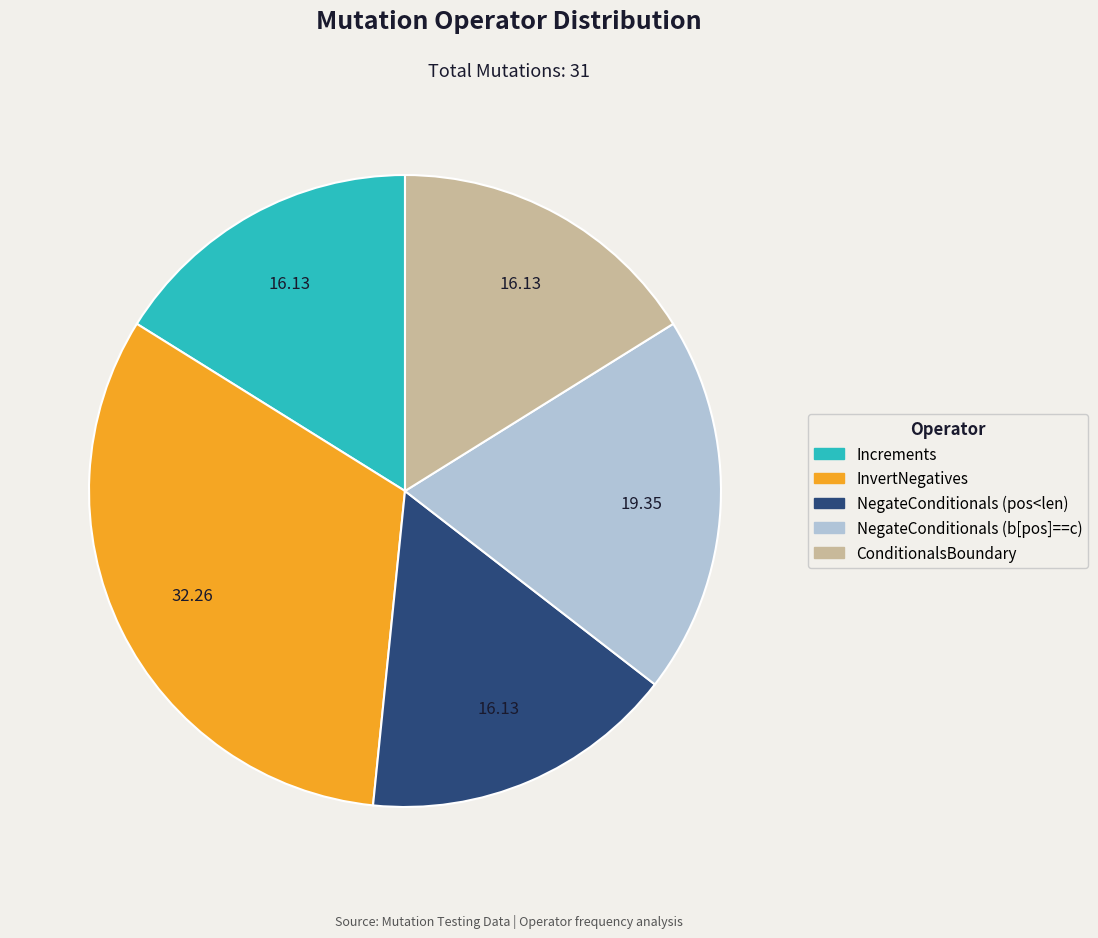

Is it true that NegateConditionals (pos<len) is 16% of the pie?

True